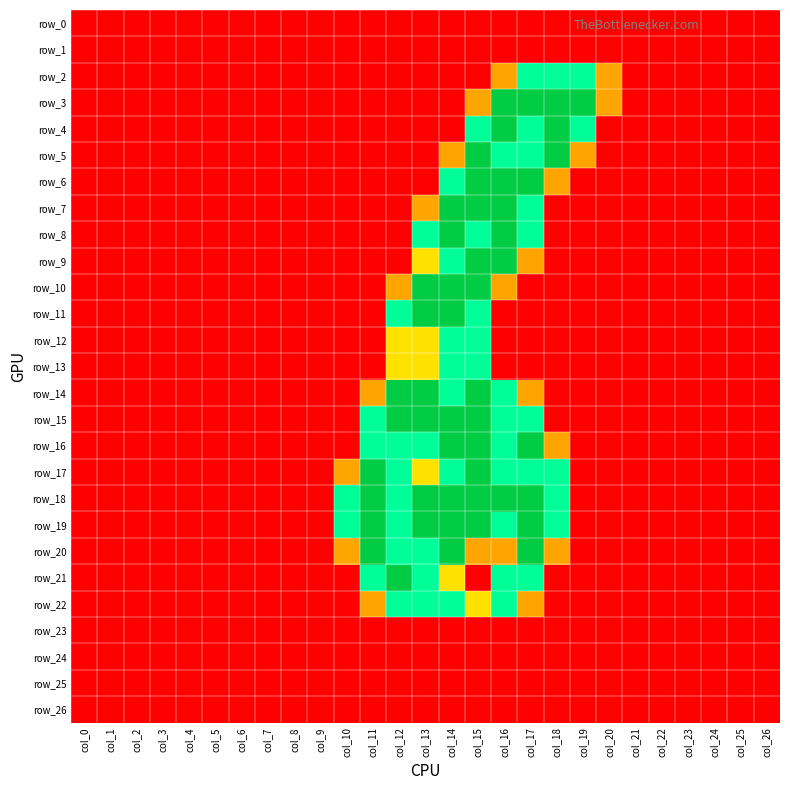

How many values in the row_17 series exceed 0?

9